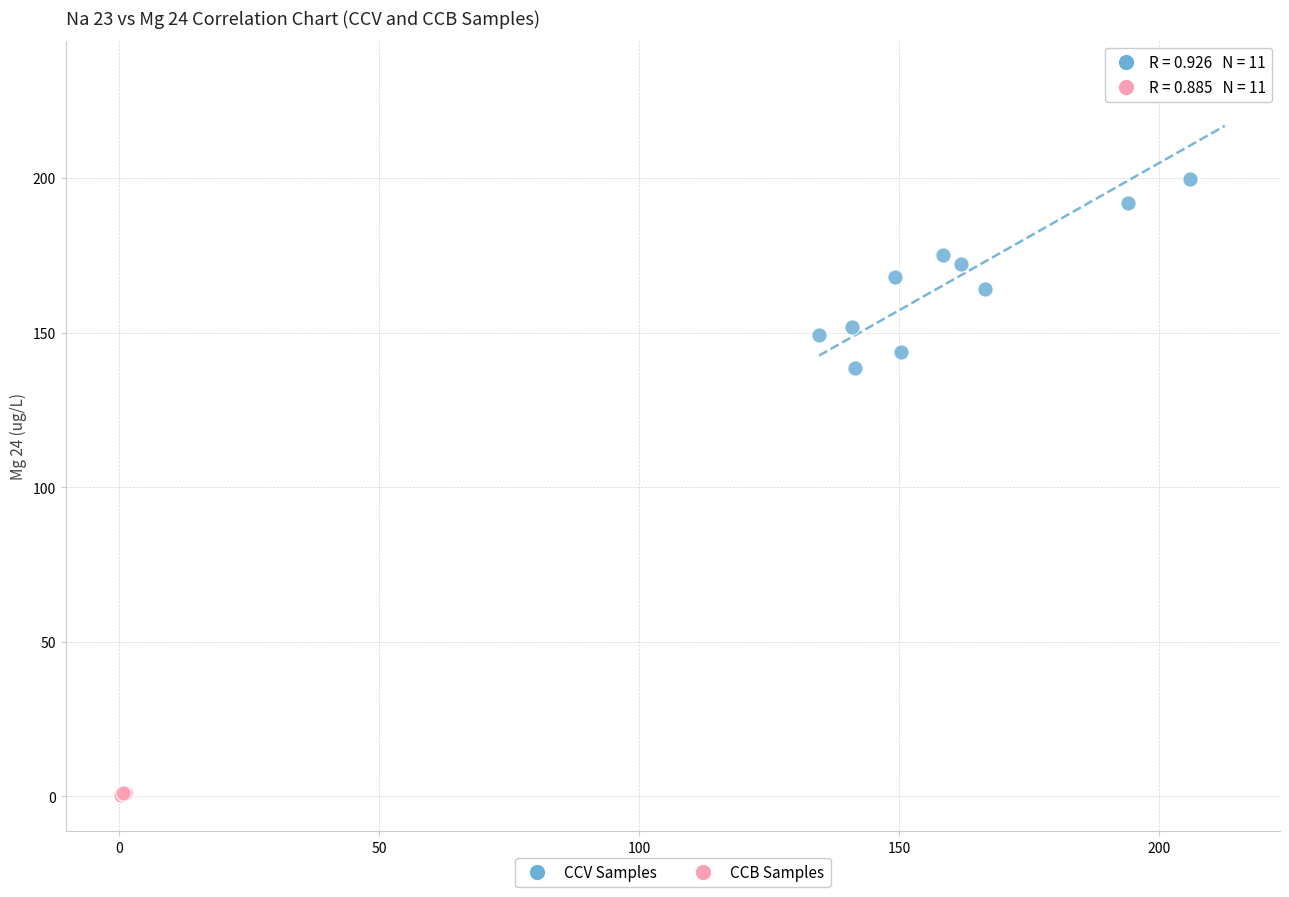

Which series reaches the maximum Y coordinate?

CCV Samples